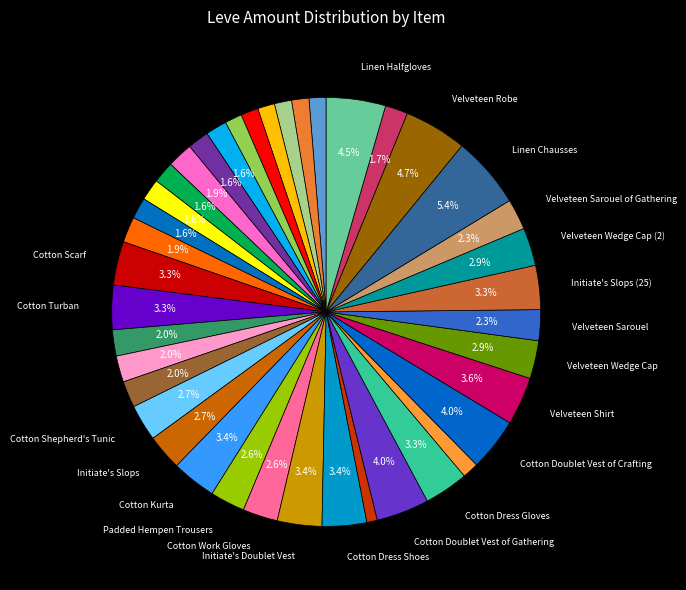

Count the number of slices in the pie.

40